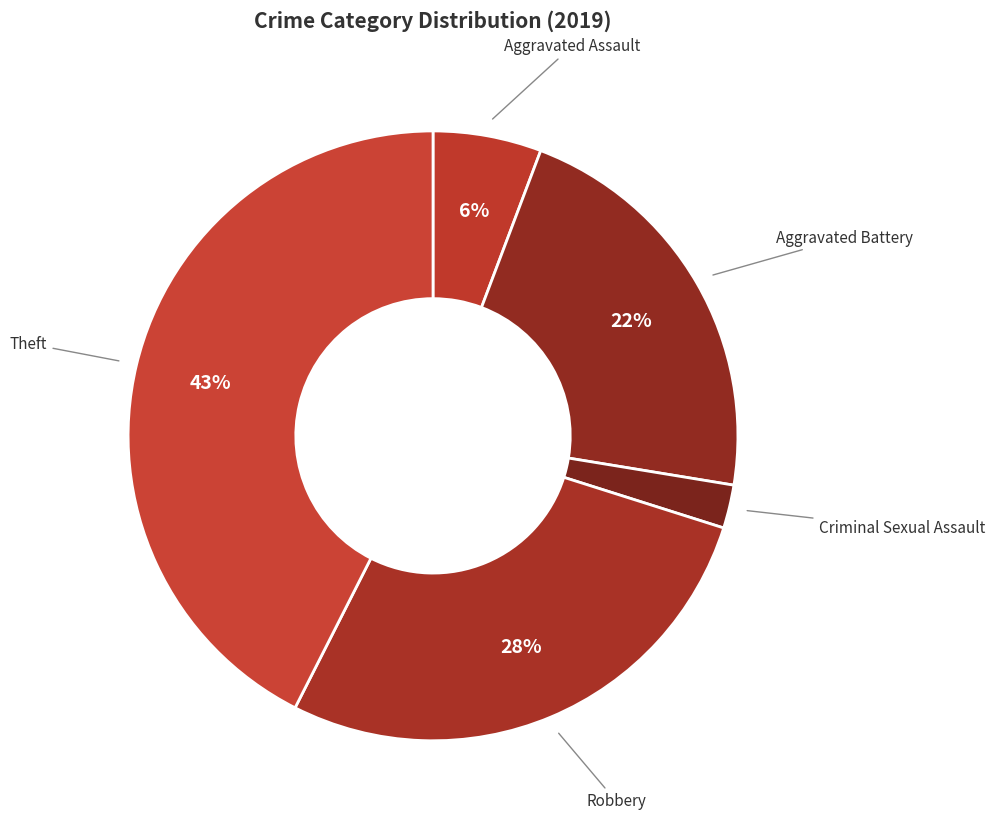

Count the number of slices in the pie.

5